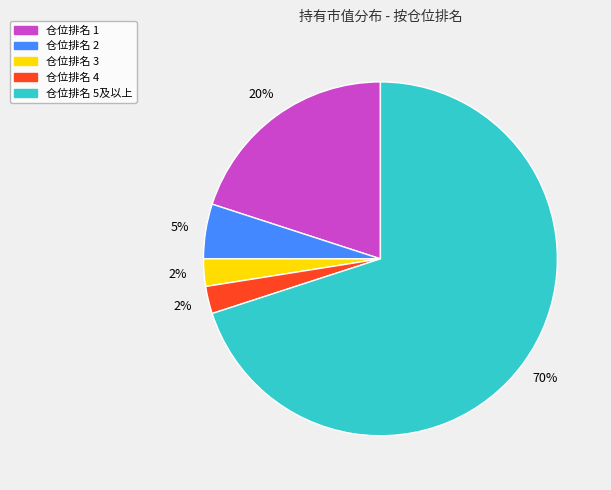

To the nearest percent, what is the average slice percentage?

20%